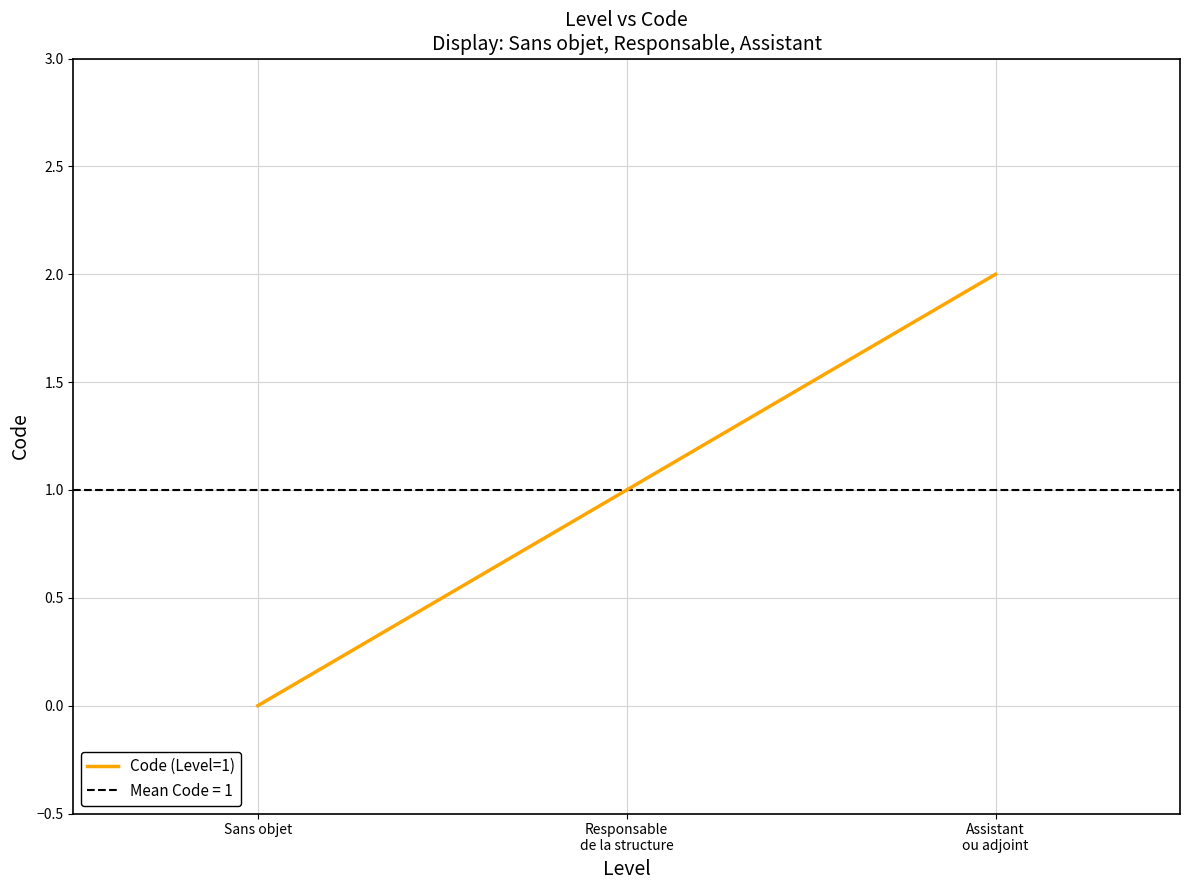

List the labels in order of value, largest first.

Assistant
ou adjoint, Responsable
de la structure, Sans objet